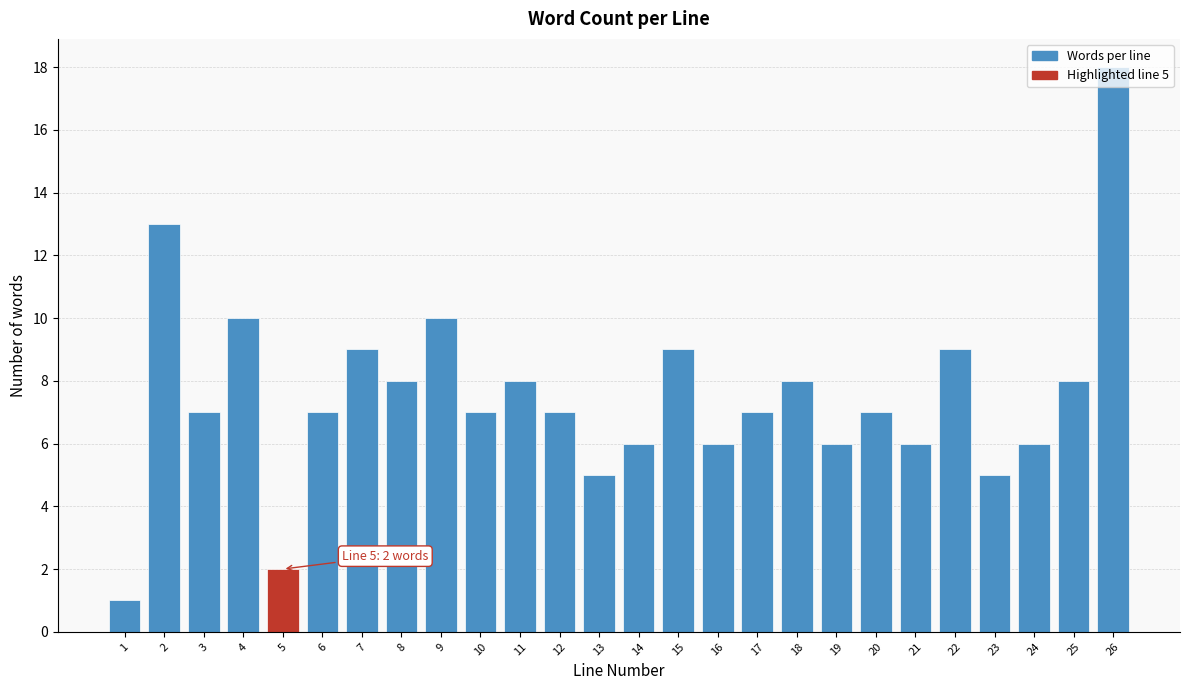

What is the change in value from 4 to 26?

+8